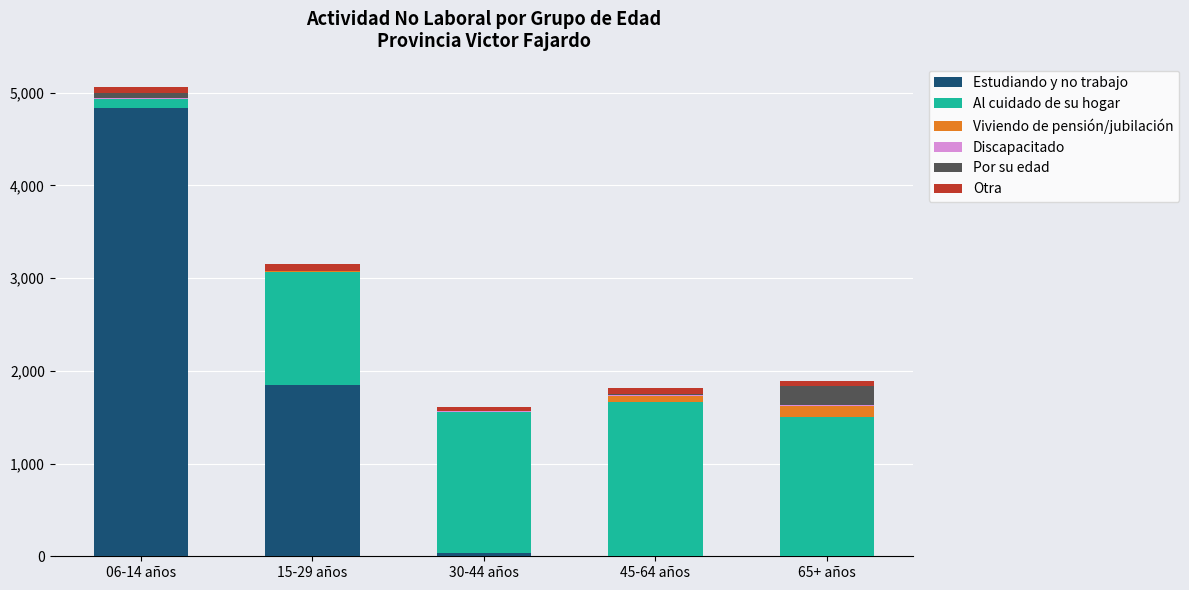

At which category is the sum across all series the highest?

06-14 años